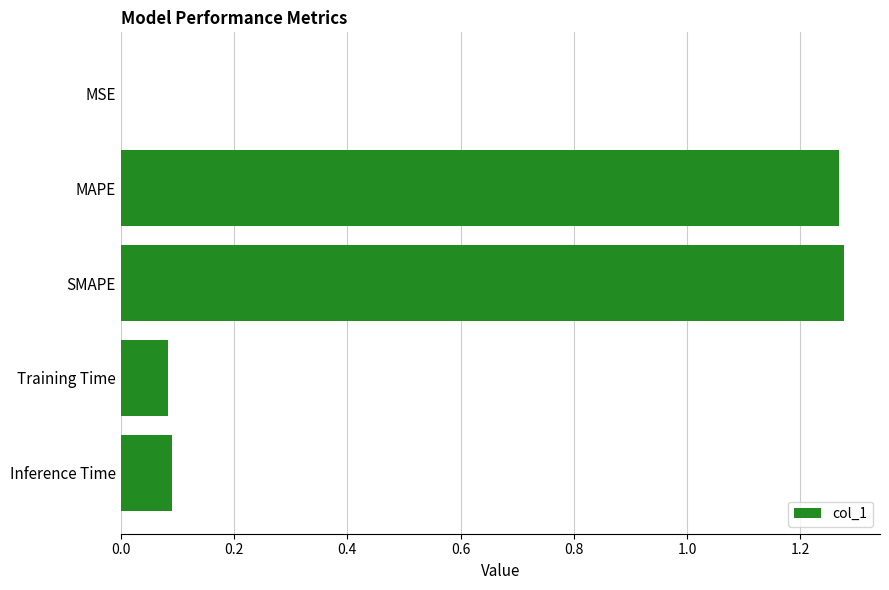

Which has a higher value, MSE or Training Time?

Training Time